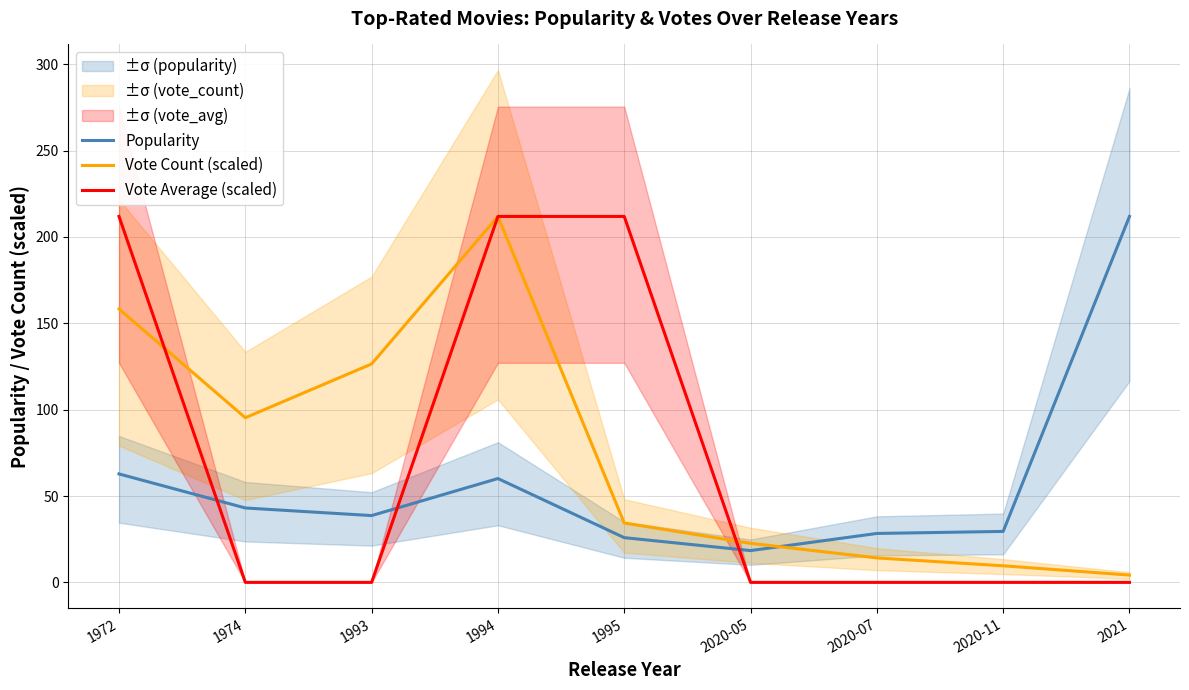

What is the average value of the Vote Count (scaled) series?

75.2